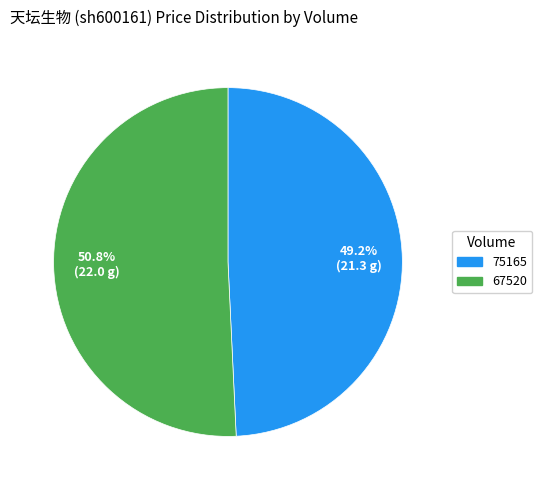

The 75165 slice represents 44% of the pie. True or false?

False